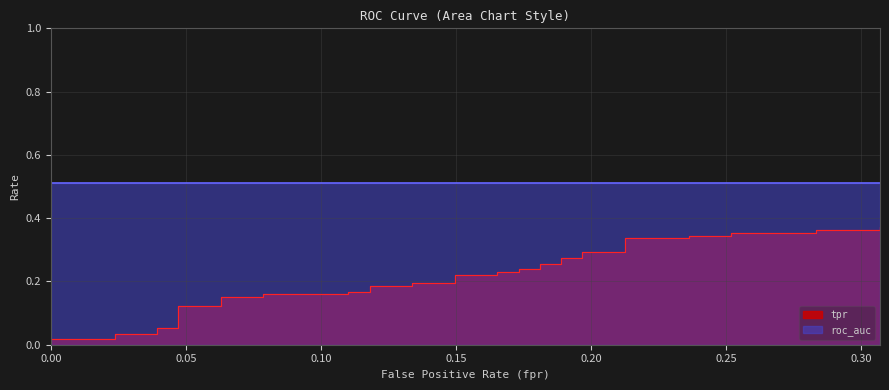

What is the sum of all tpr values?

8.4